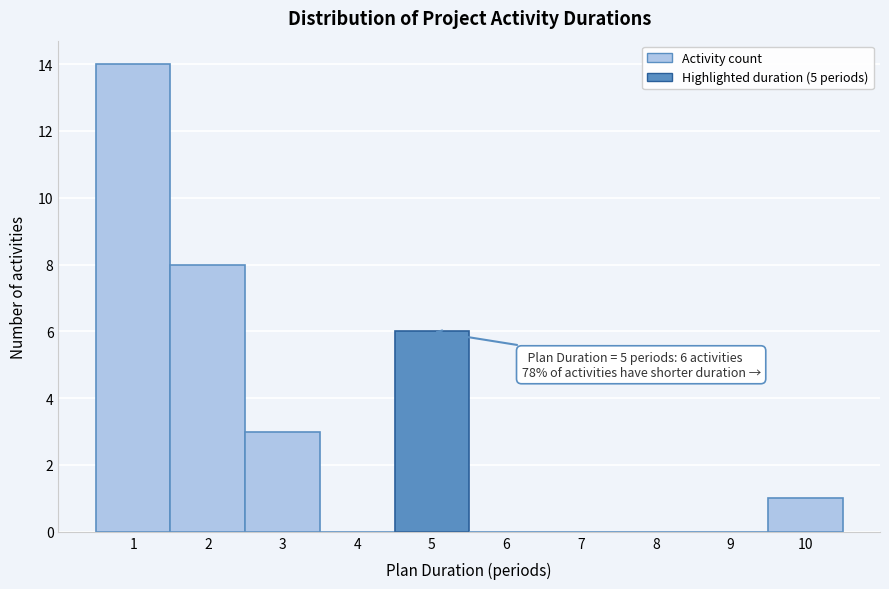

Over which range of the x-axis is the bar tallest?

0.5 to 1.5